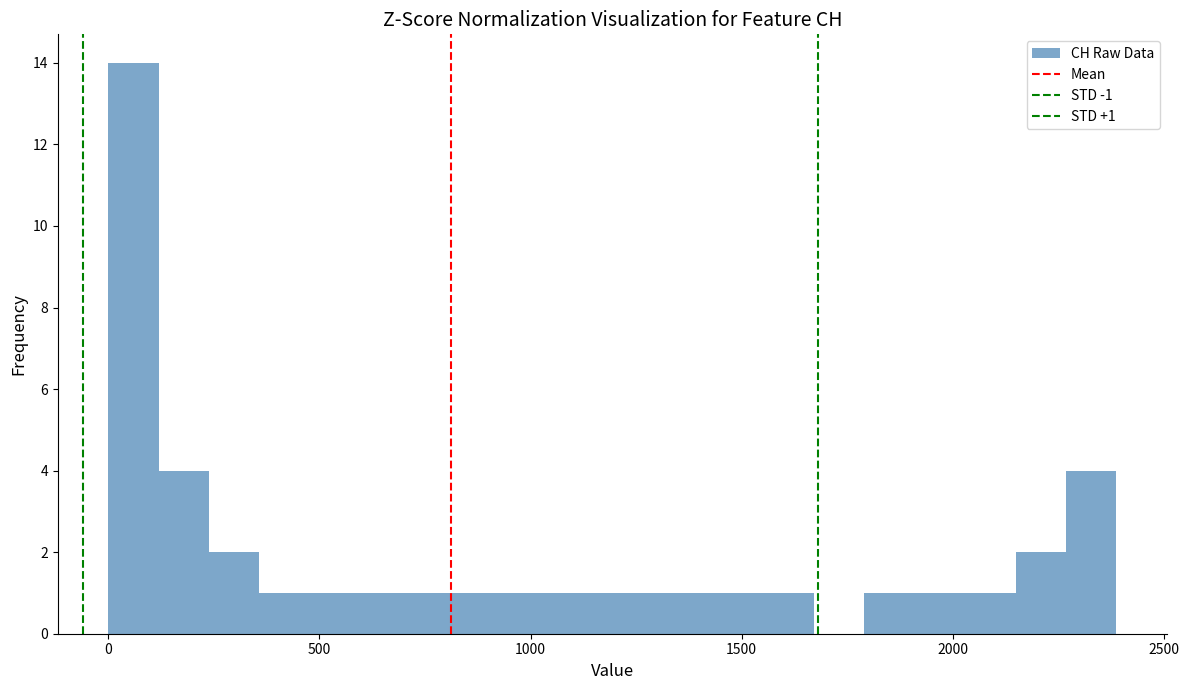

Around what value on the x-axis is the tallest bar? Give the approximate position of its centre, as read against the axis.

50